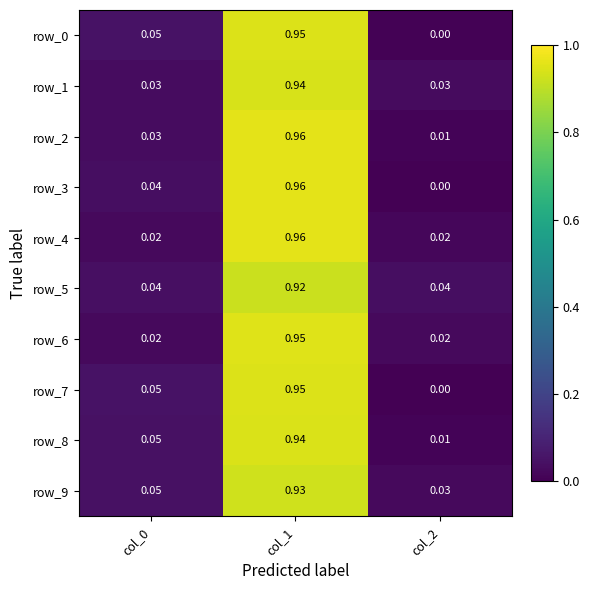

At which label is row_3 closest to 0?

col_2